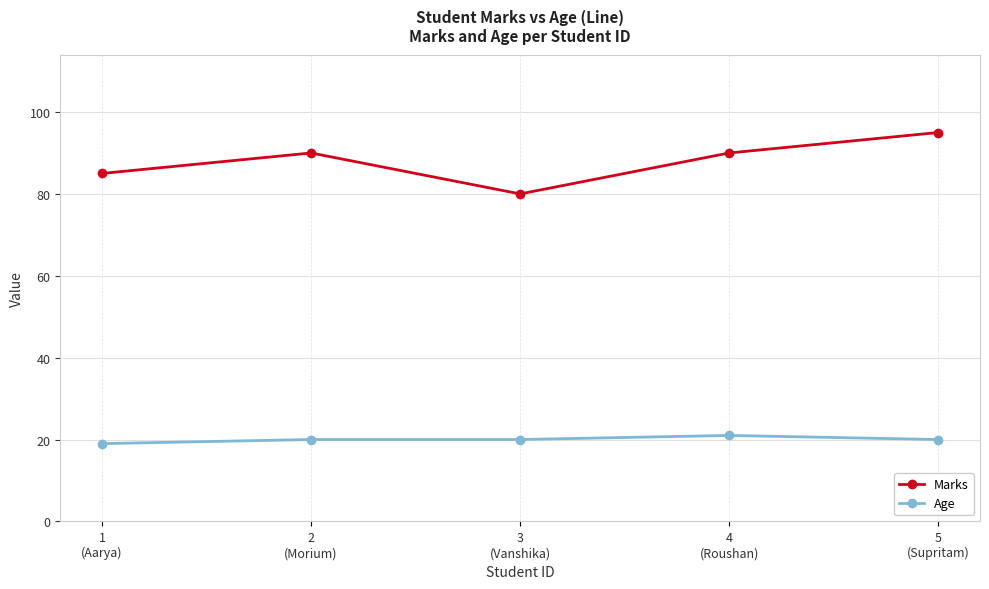

What is the sum of the Age values at 4
(Roushan) and 5
(Supritam)?

41